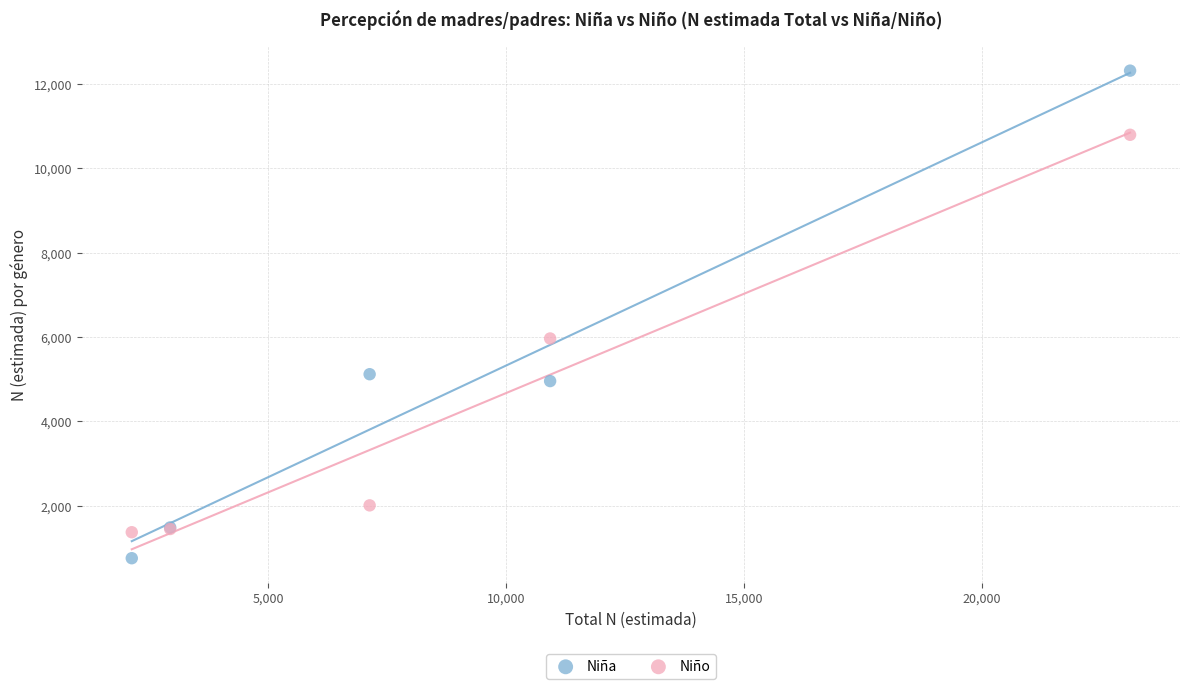

Which series reaches the minimum Y coordinate?

Niña